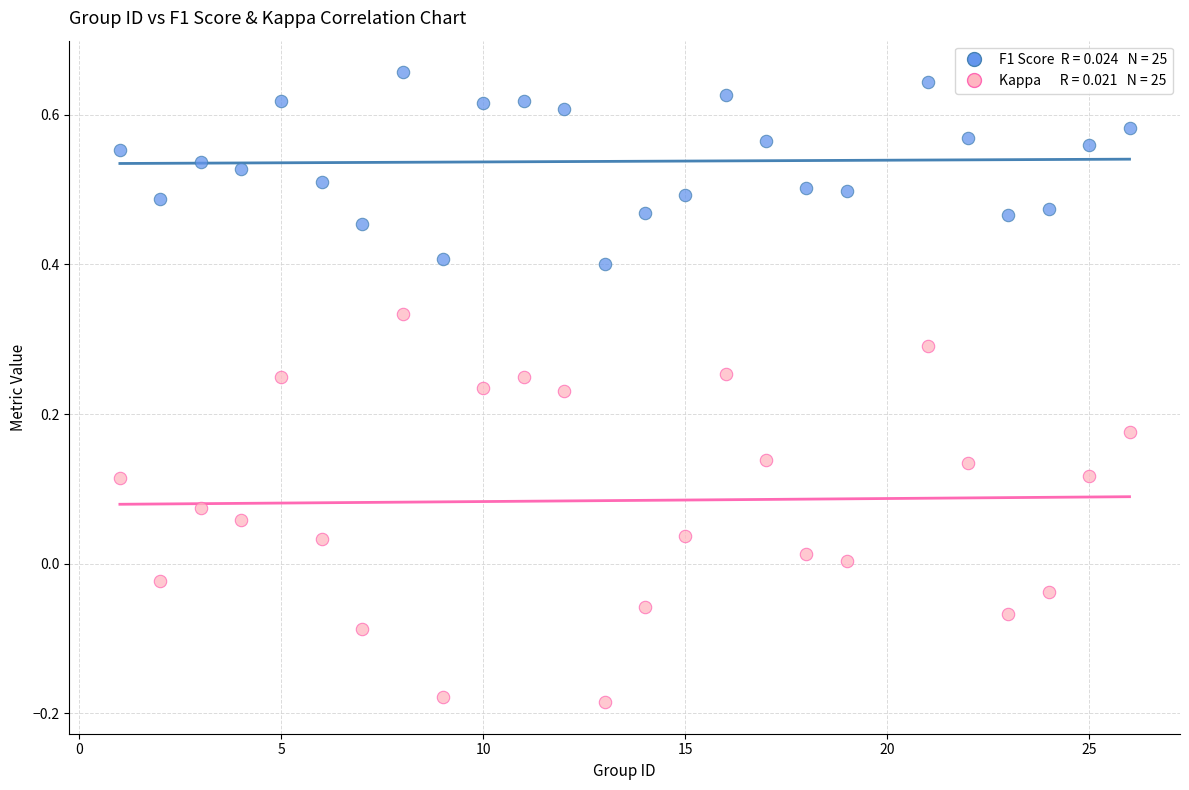

Across all data points, what is the range of Y values (max minus min)?

0.8